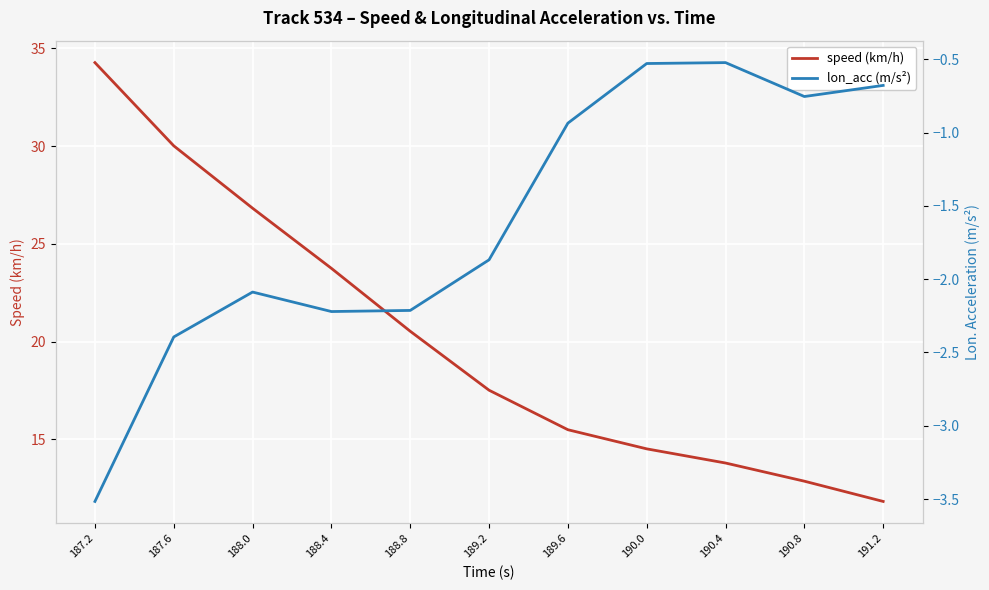

What is the difference between the second highest and minimum values in the lon_acc (m/s²) series?

3.0